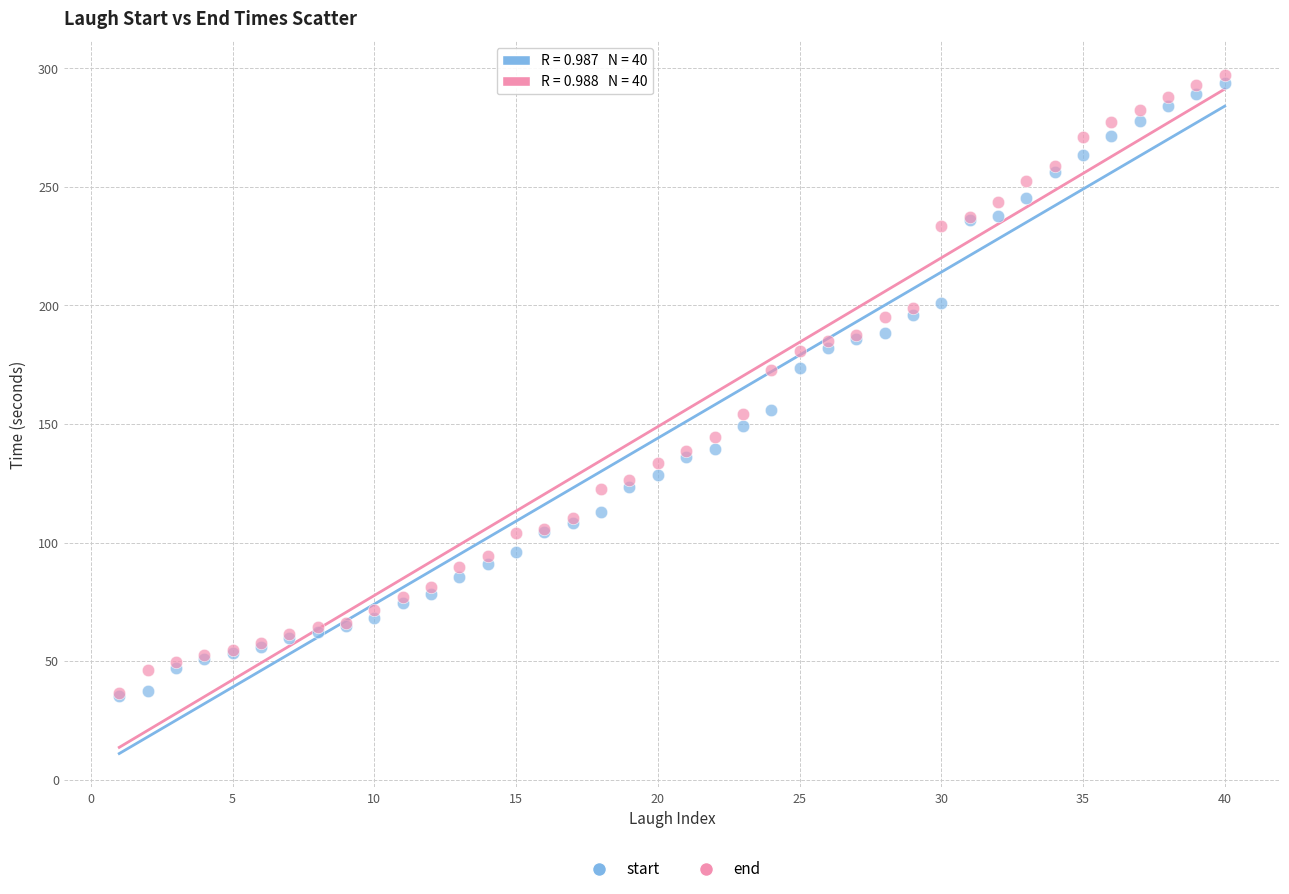

What are all the series names shown in the legend?

start, end